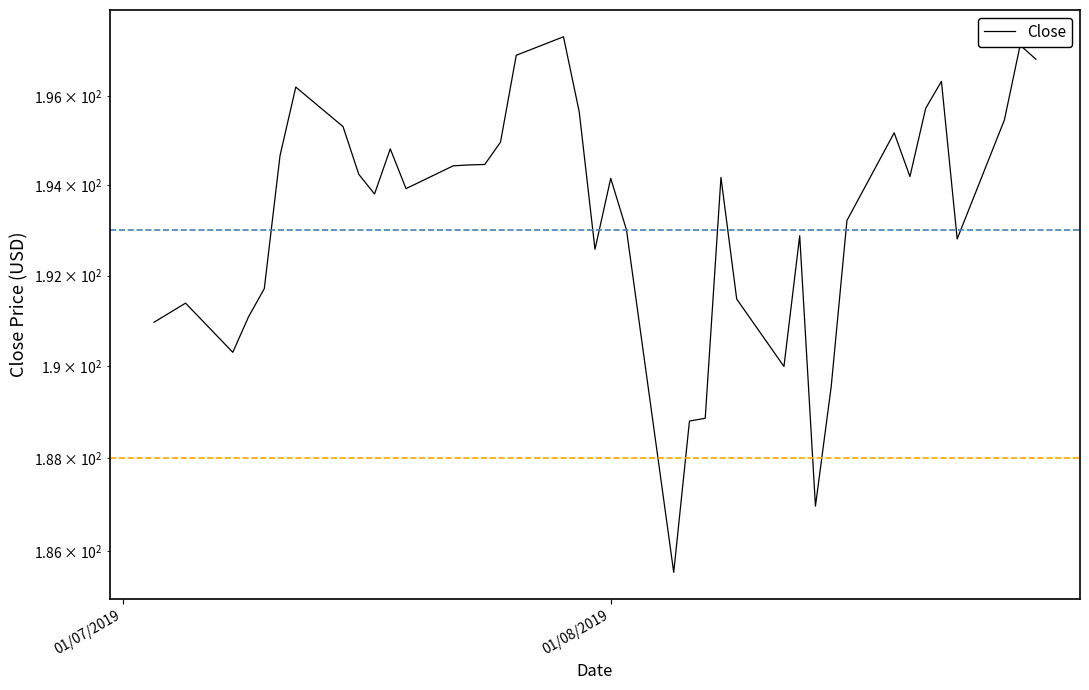

Count the number of categories in the chart.

40